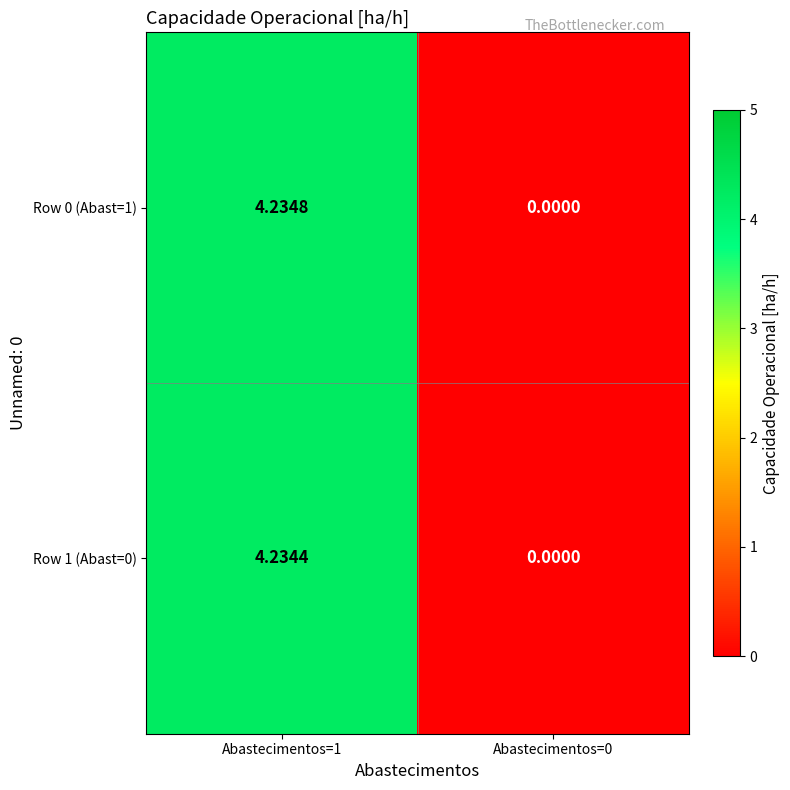

Is the value of Row 0 (Abast=1) at Abastecimentos=1 greater than the value of Row 1 (Abast=0) at Abastecimentos=1?

Yes